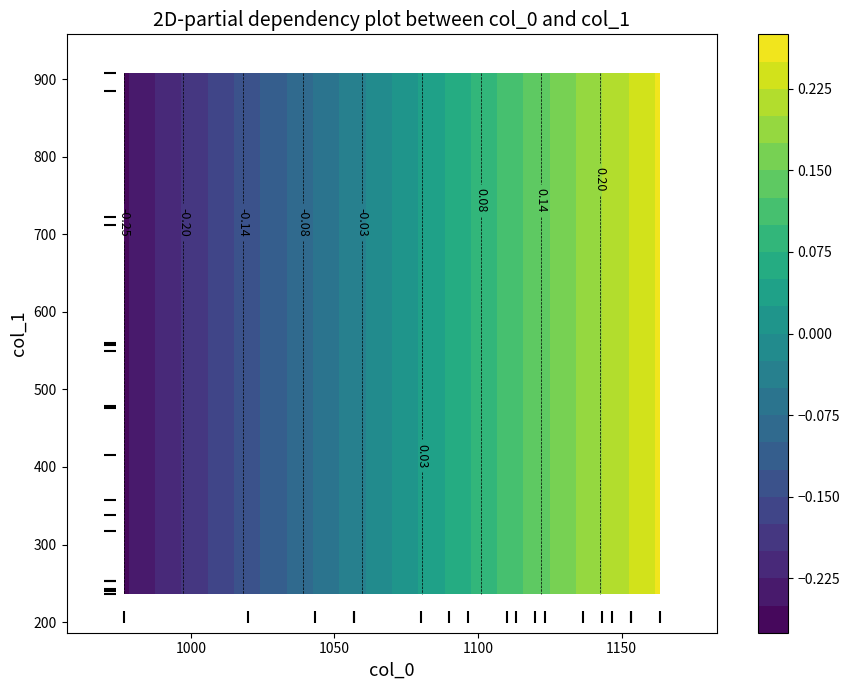

How many series are shown in this chart?

2